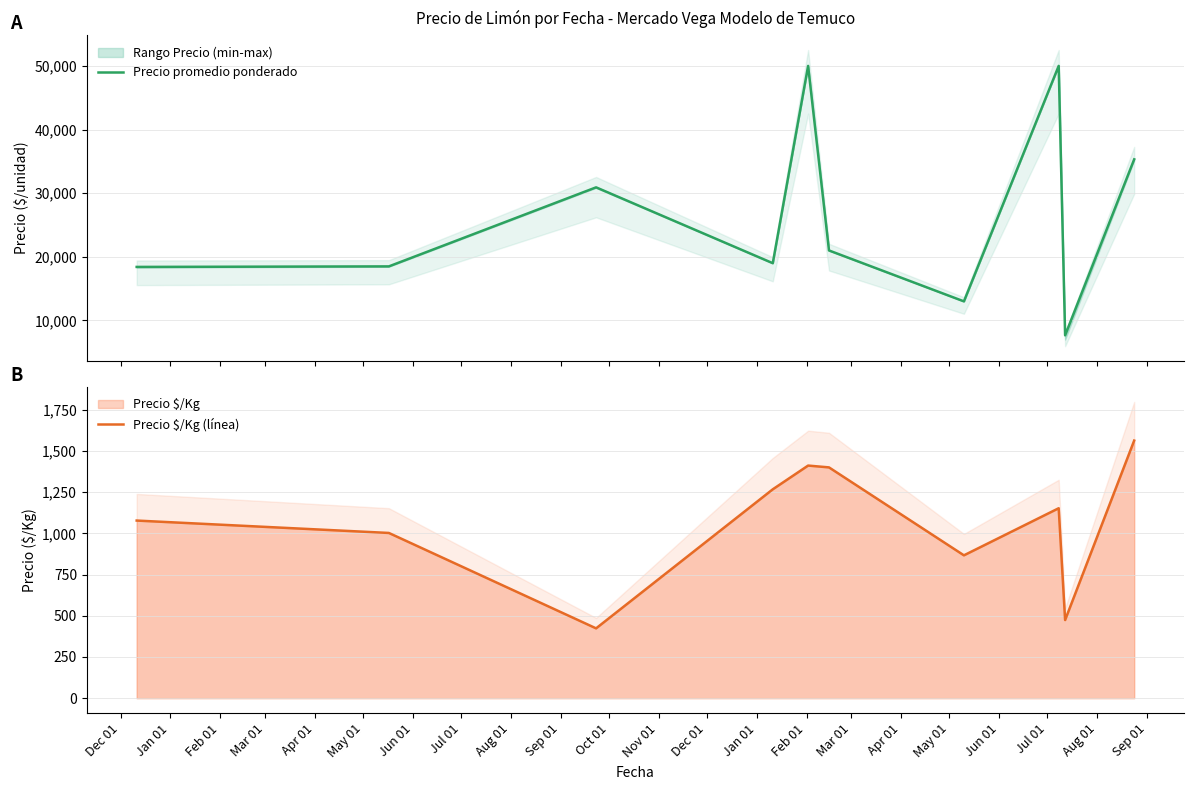

Which series has the widest spread of values?

Precio promedio ponderado